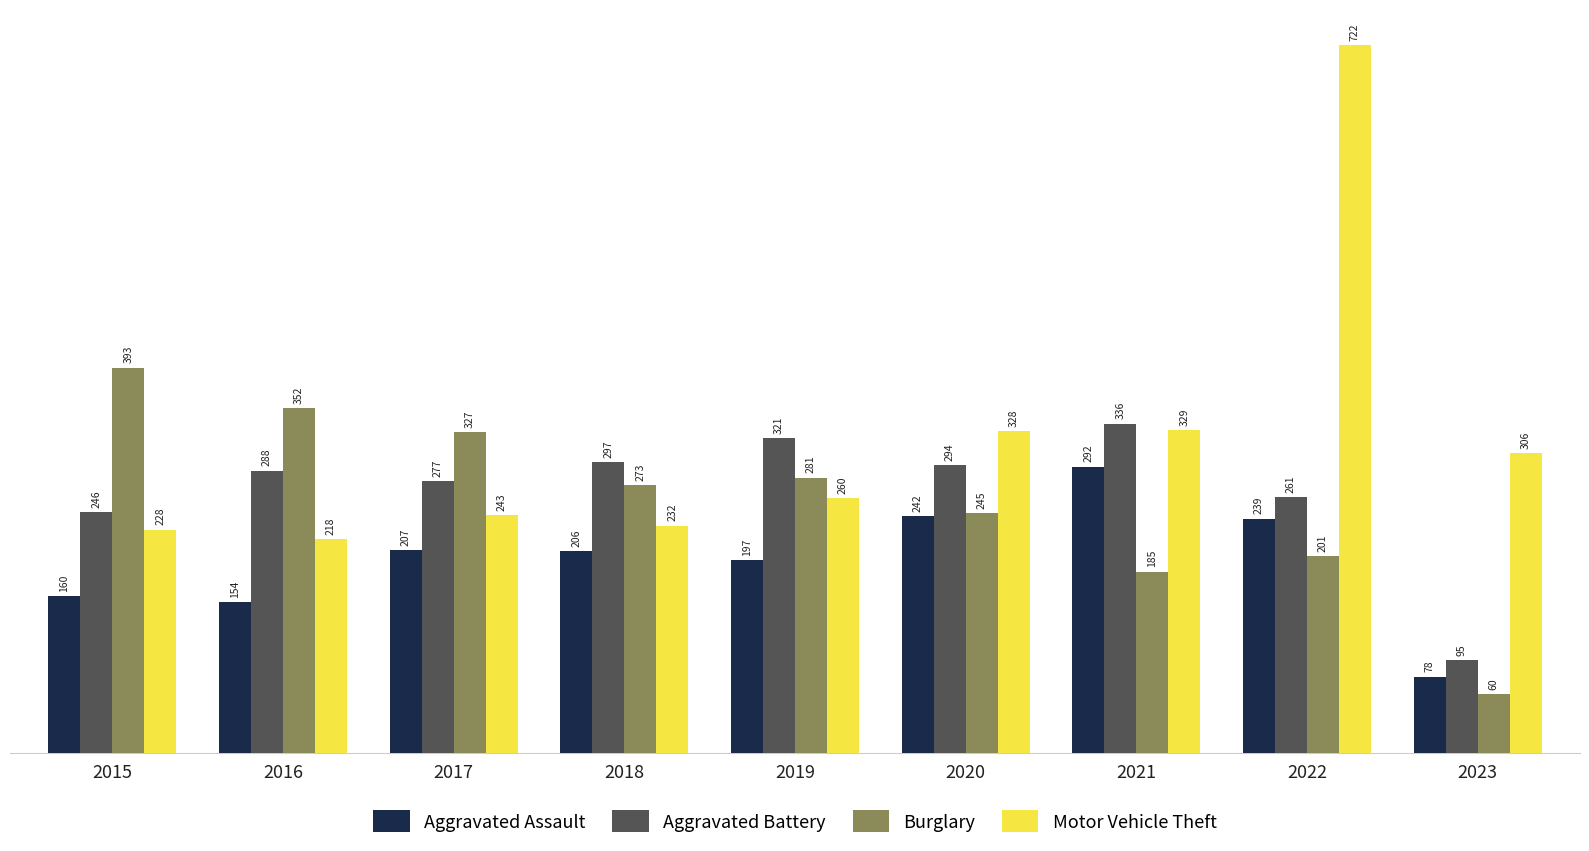

What is the total value across all series at 2023?

539